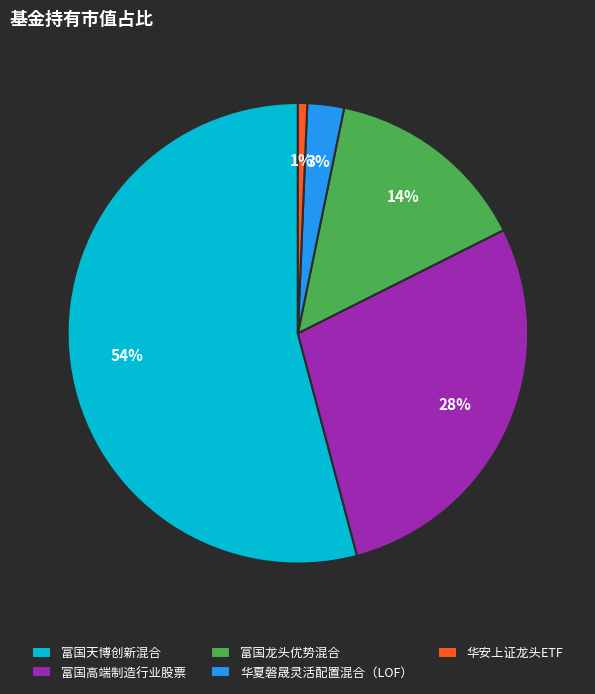

Which slice represents more than half of the pie?

富国天博创新混合